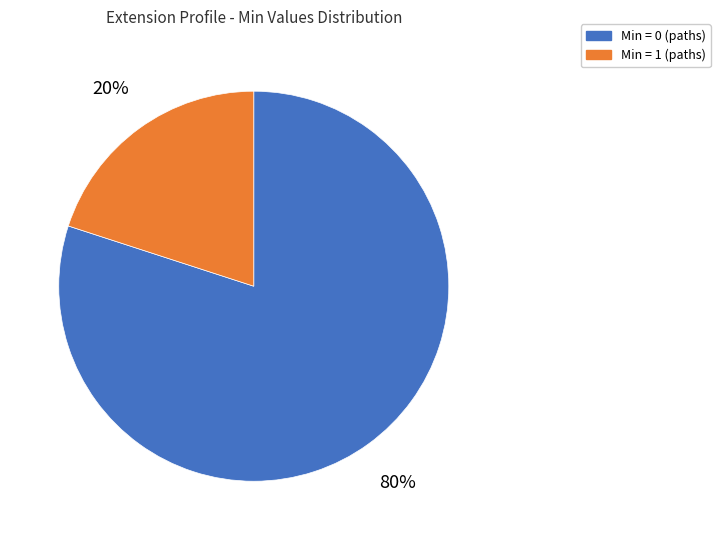

To the nearest percent, what is the difference between the largest and smallest slice percentages?

60%